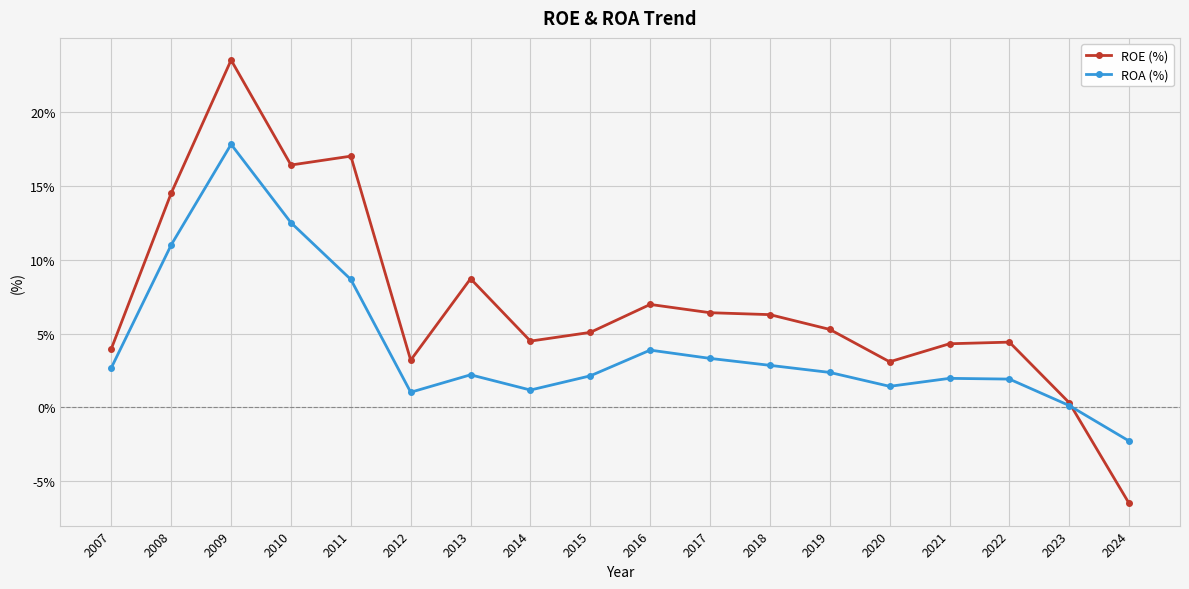

At which category does ROE (%) reach its first local peak?

2009